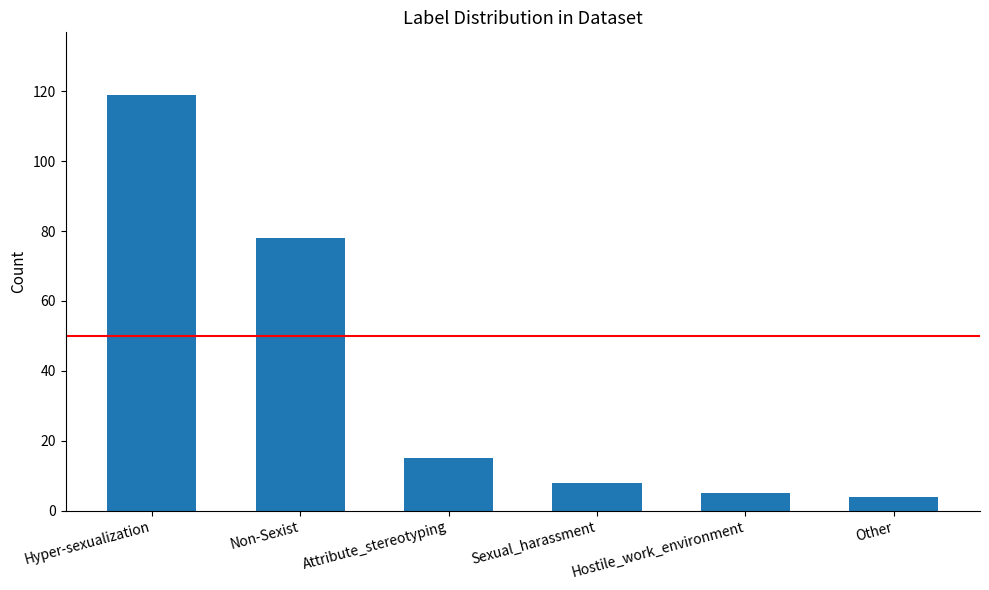

Where does the data first go above 15?

Hyper-sexualization